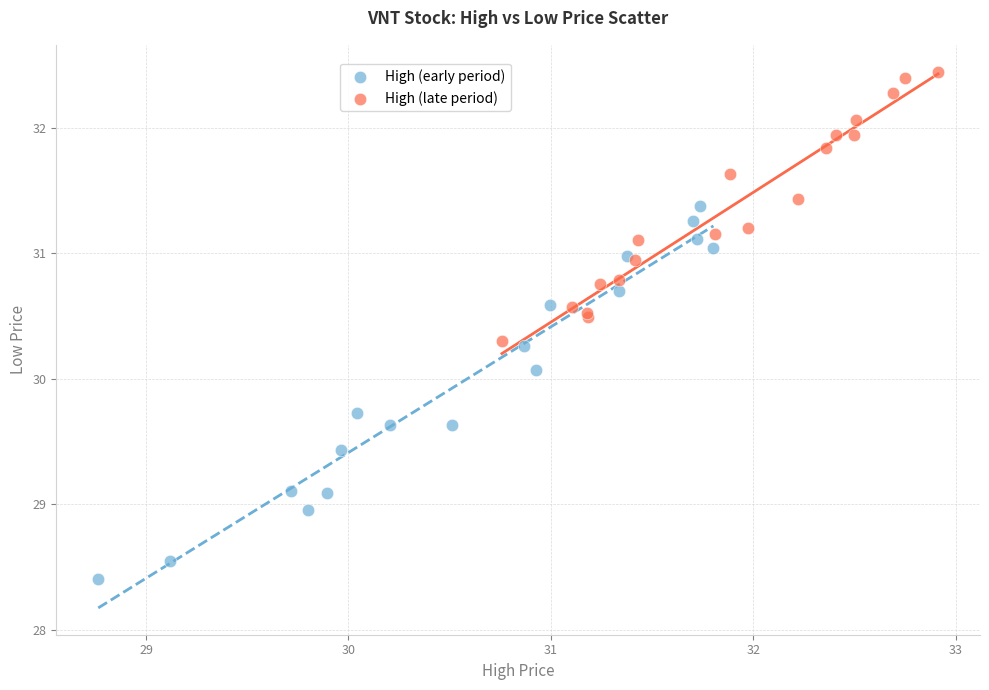

Which series has the widest spread of Y values?

High (early period)